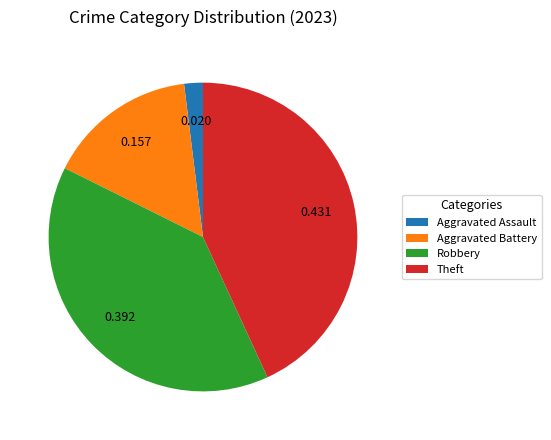

Count the number of slices in the pie.

4